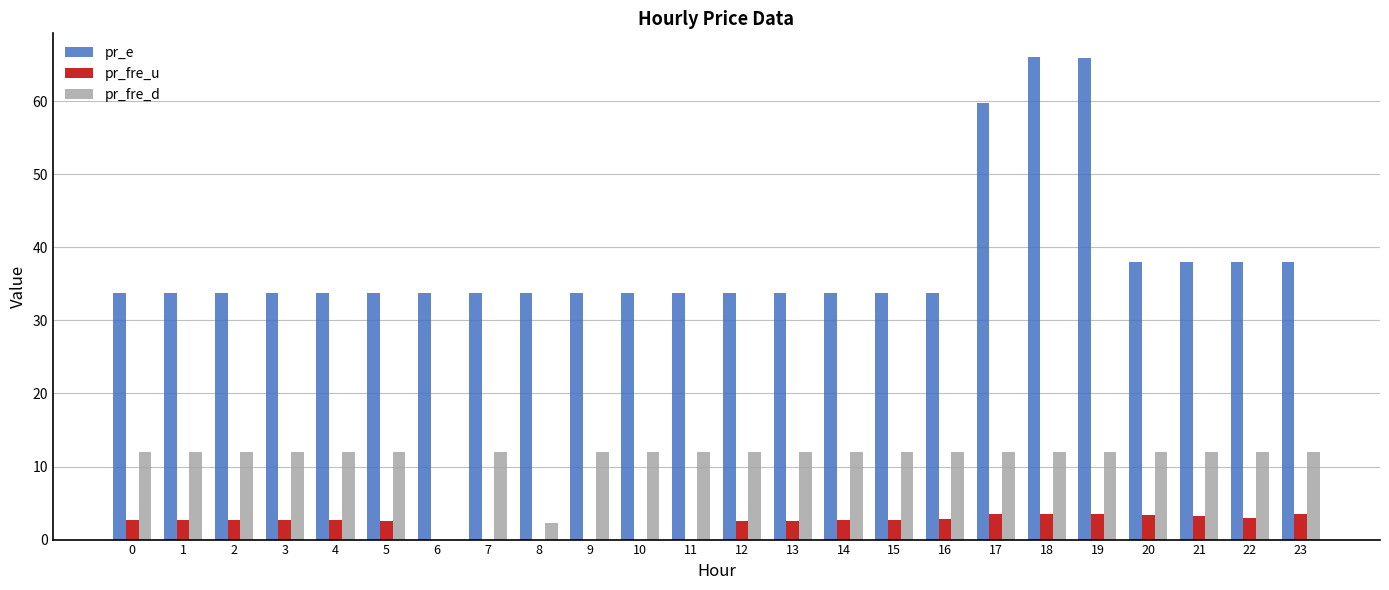

What is the total value across all series at 14?

48.4